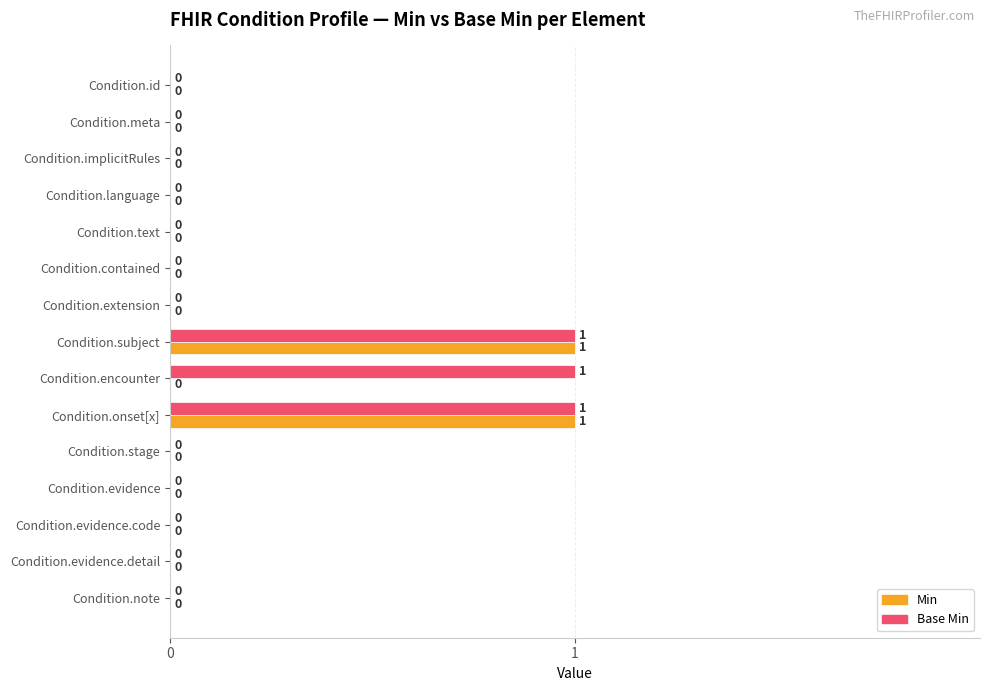

The value of Min at Condition.implicitRules is 0. True or false?

True